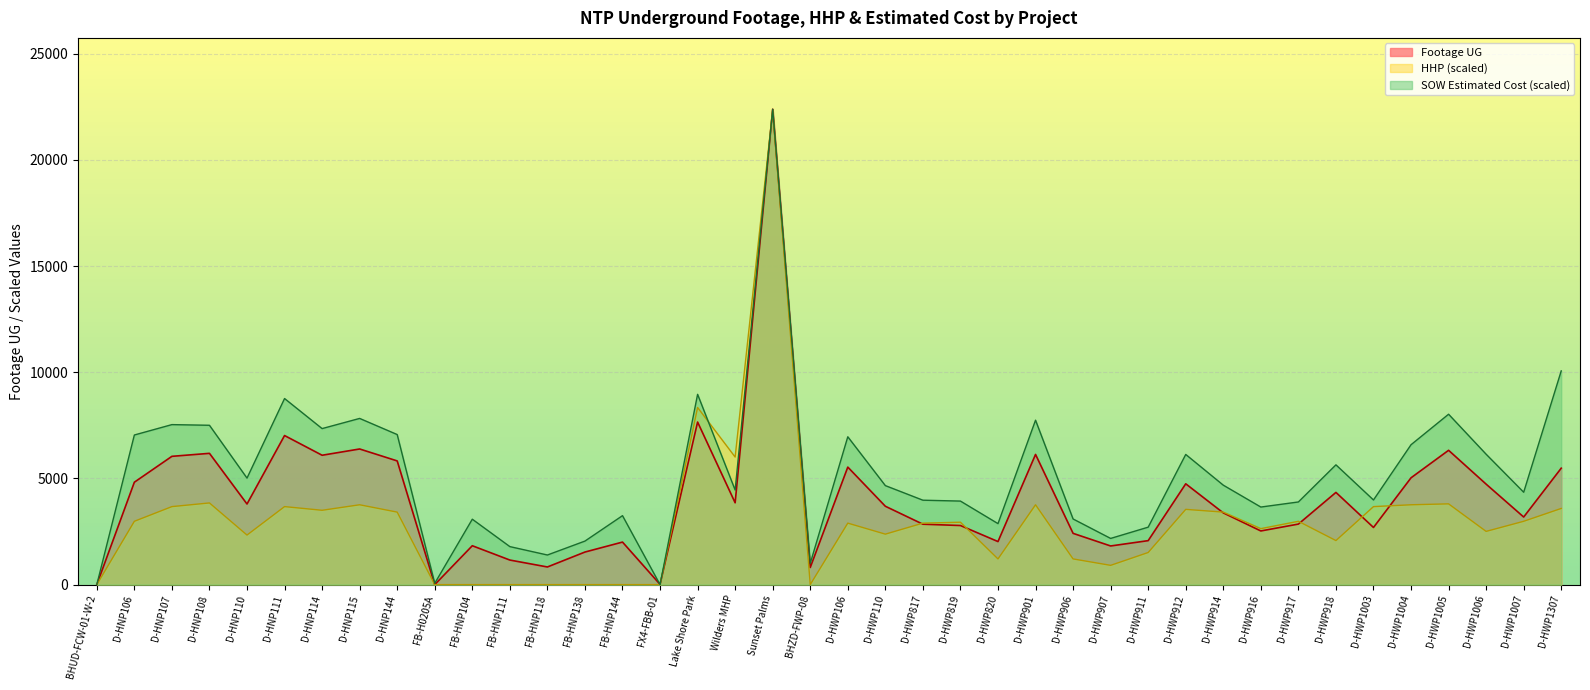

Where is HHP nearest to the value 11171?

Lake Shore Park